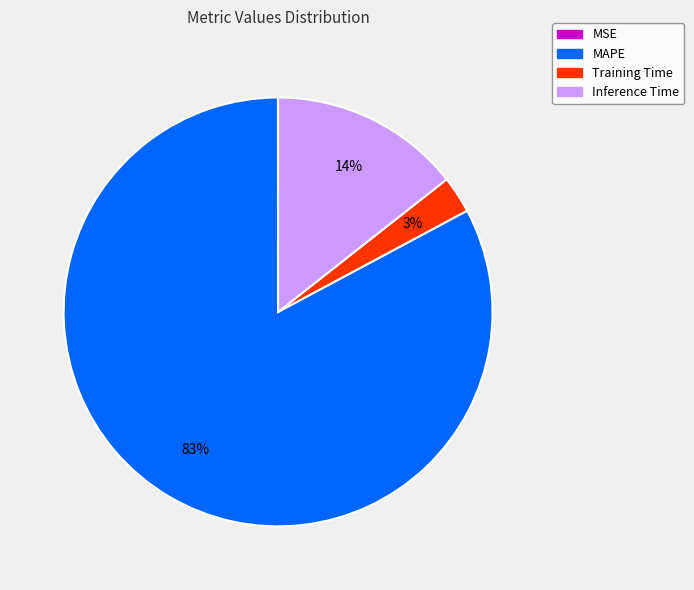

Which slice is the largest?

MAPE